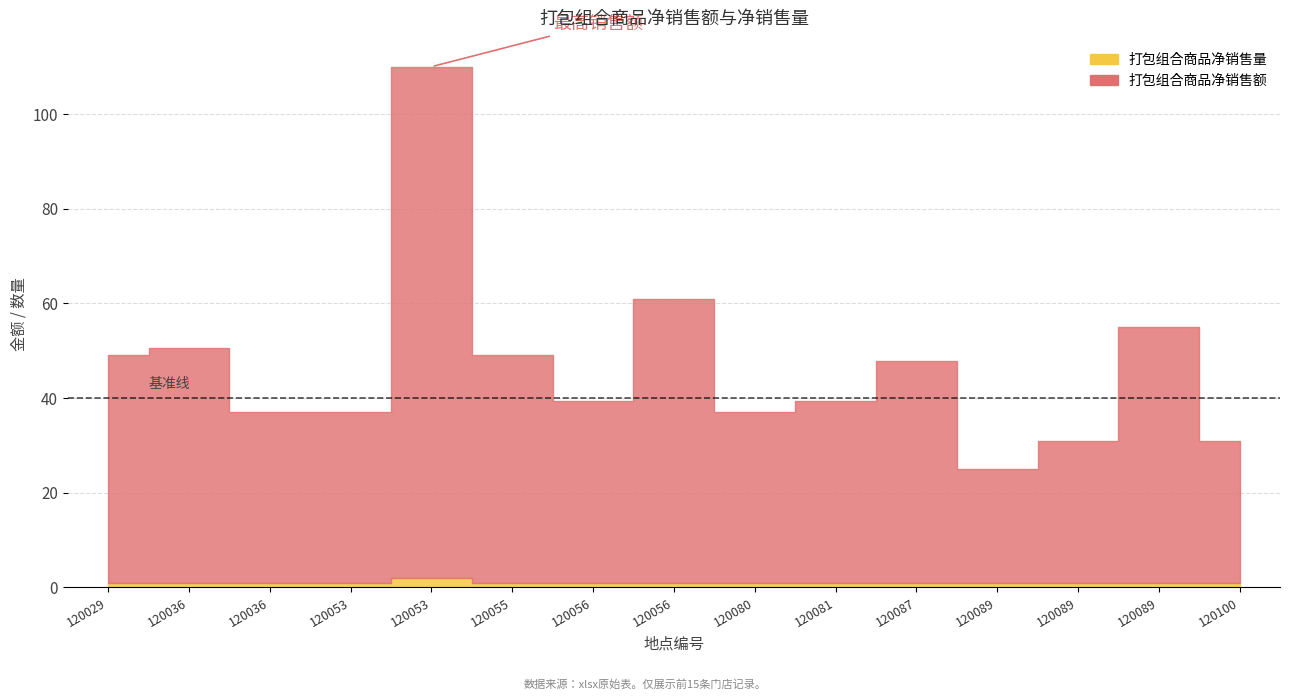

What is the difference between the highest and lowest values at 120053?

35.0